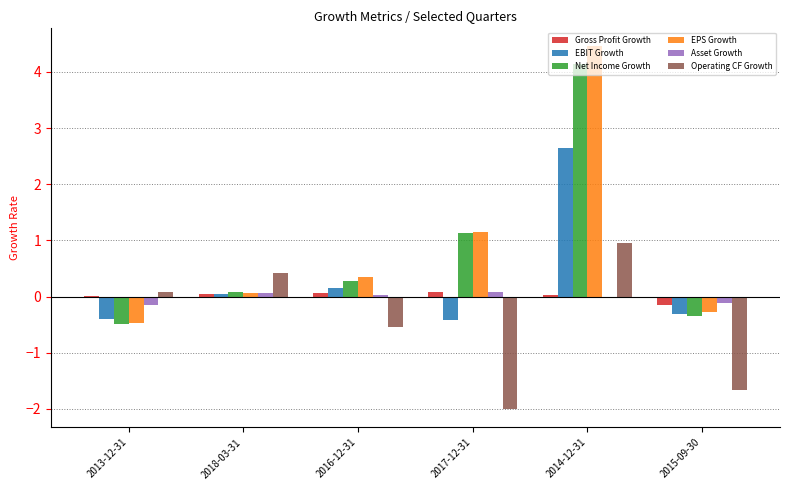

The EBIT Growth series shows -0.4 at 2017-12-31. True or false?

True